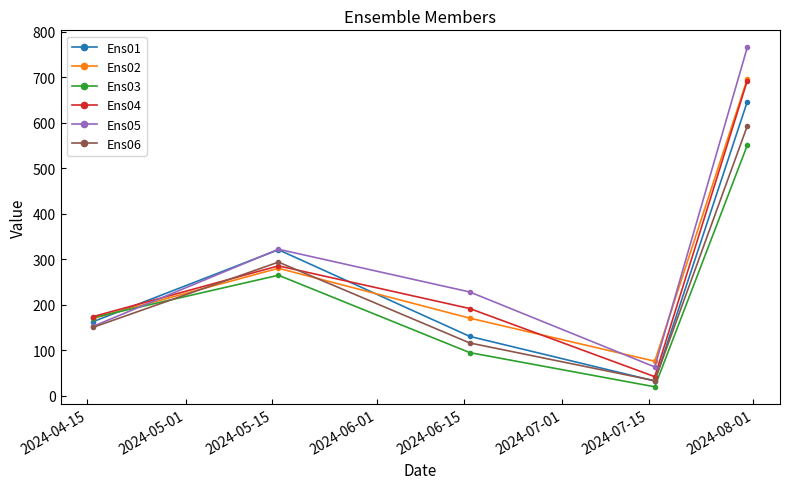

What is the value of the Ens02 point at the 1st from the left?

169.9